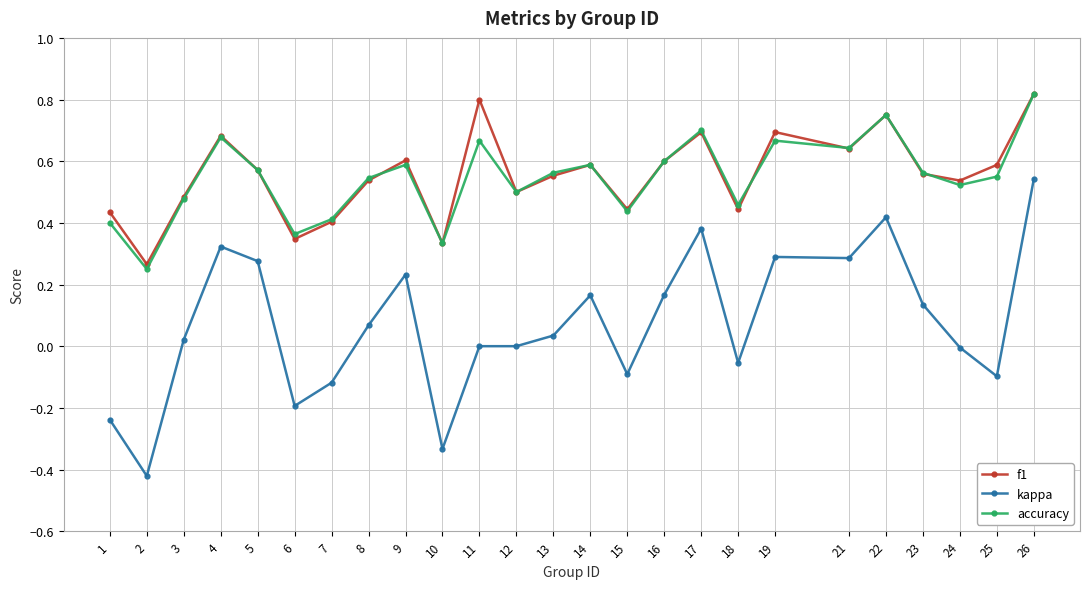

Between 5 and 8, which series saw the biggest shift?

kappa